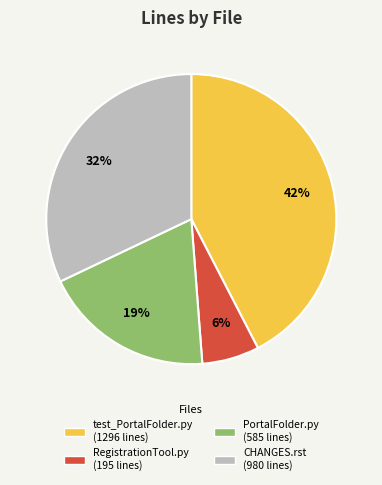

Is there any slice that represents more than half of the pie?

No